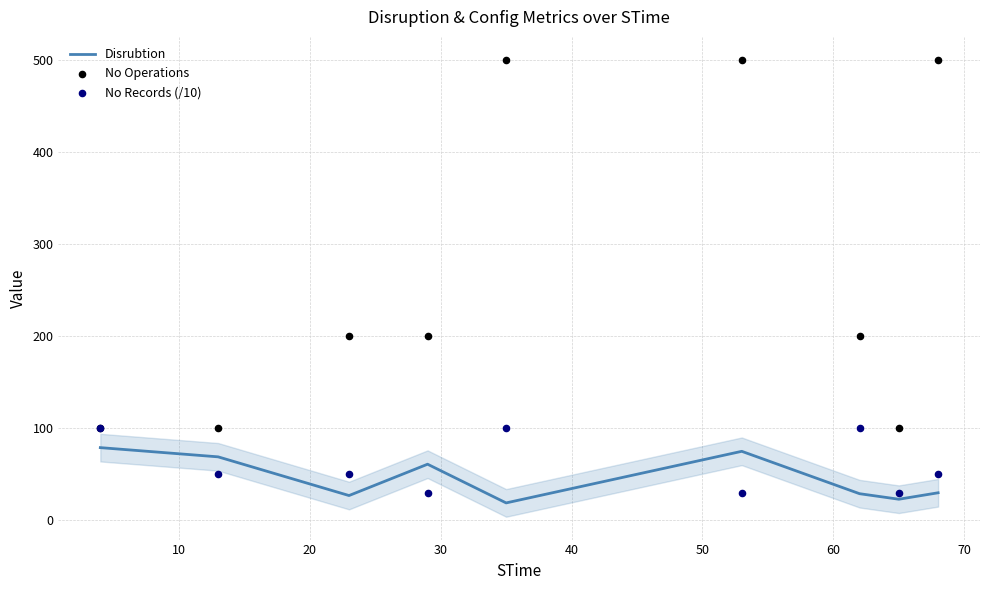

Which series has the largest total across all categories?

No Operations